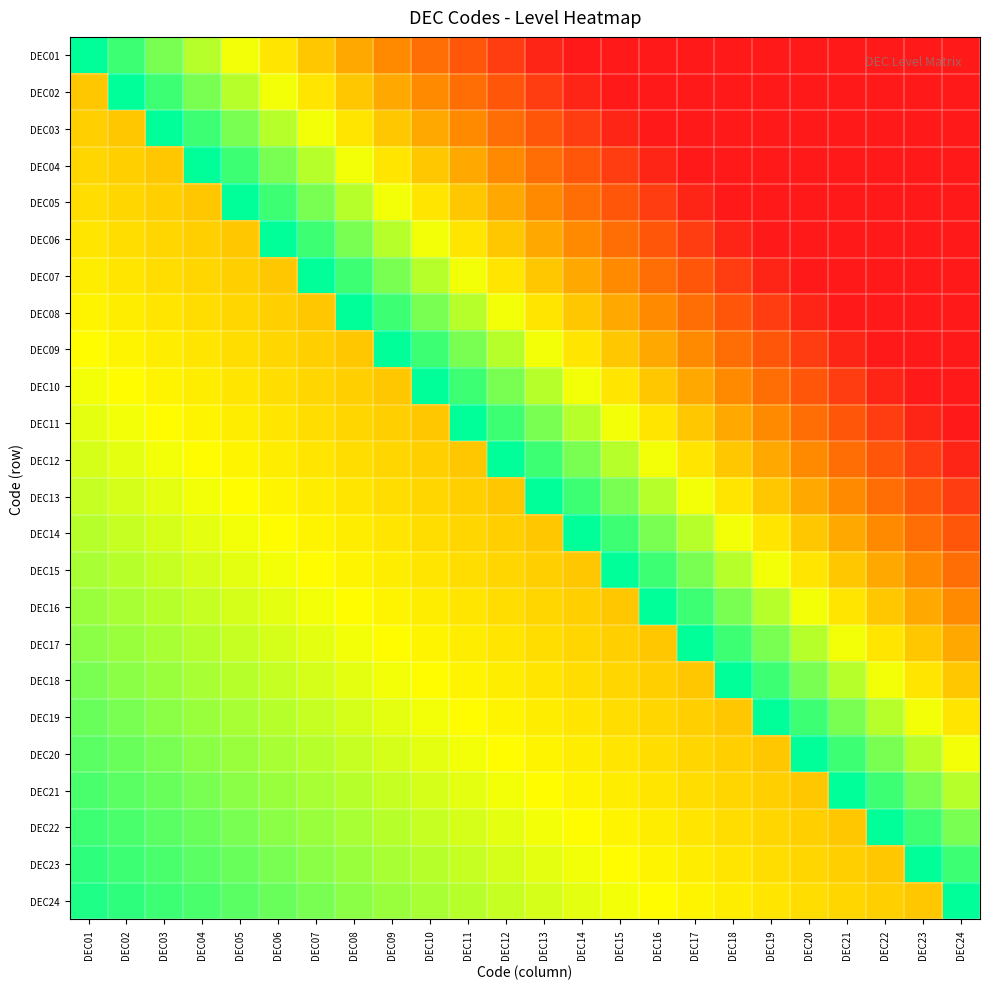

What is the difference between the highest and lowest values at DEC18?

1.0